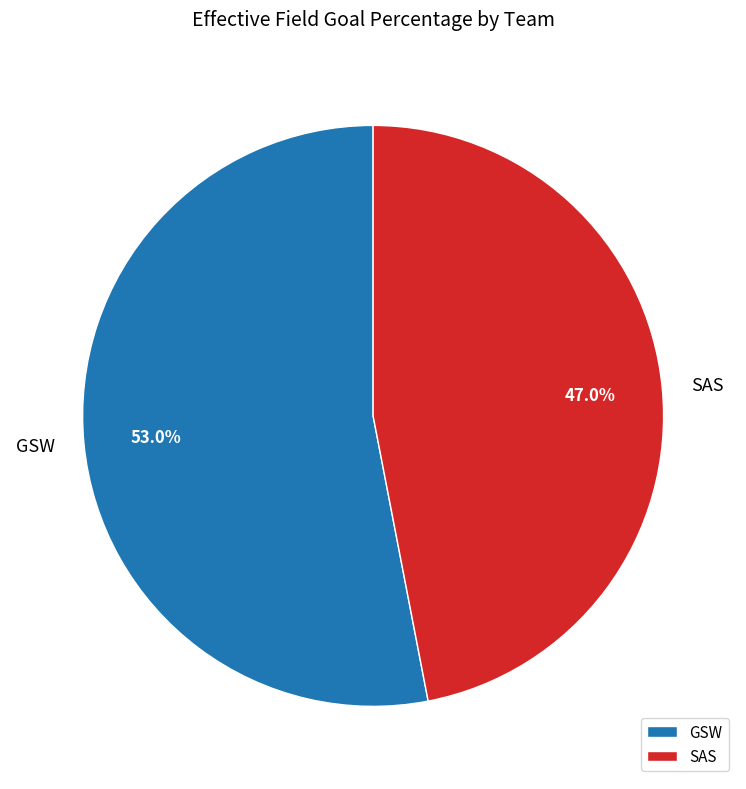

To the nearest percent, what is the average slice percentage?

50%